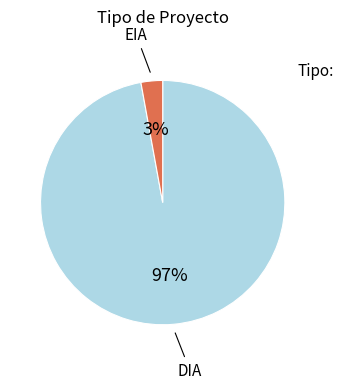

How many segments does this pie chart have?

2